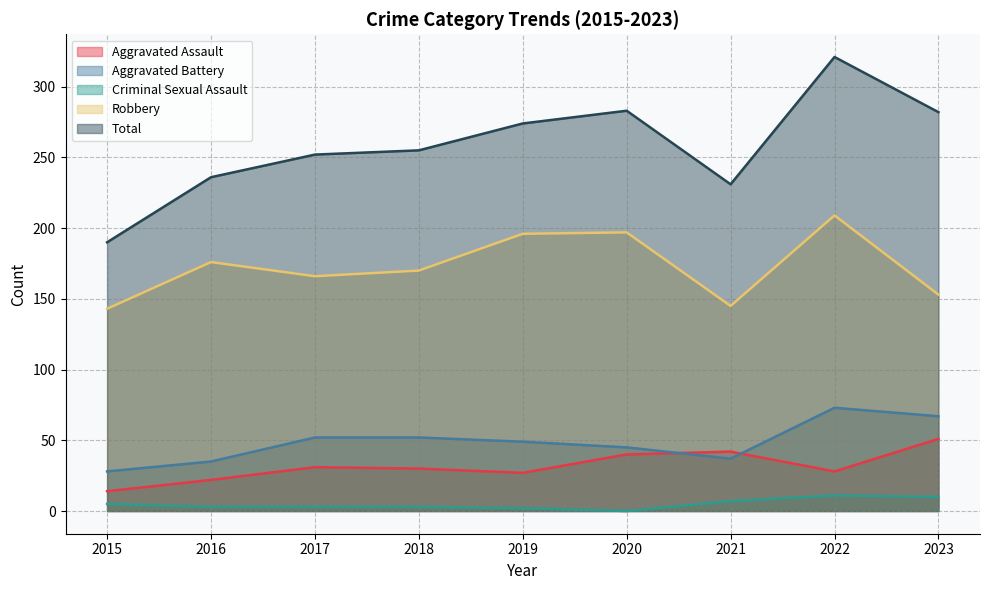

Reading right to left, transcribe all the data shown in this chart.

Aggravated Assault: 2023=51	2022=28	2021=42	2020=40	2019=27	2018=30	2017=31	2016=22	2015=14
Aggravated Battery: 2023=67	2022=73	2021=37	2020=45	2019=49	2018=52	2017=52	2016=35	2015=28
Criminal Sexual Assault: 2023=10	2022=11	2021=7	2020=0	2019=2	2018=3	2017=3	2016=3	2015=5
Robbery: 2023=153	2022=209	2021=145	2020=197	2019=196	2018=170	2017=166	2016=176	2015=143
Total: 2023=282	2022=321	2021=231	2020=283	2019=274	2018=255	2017=252	2016=236	2015=190